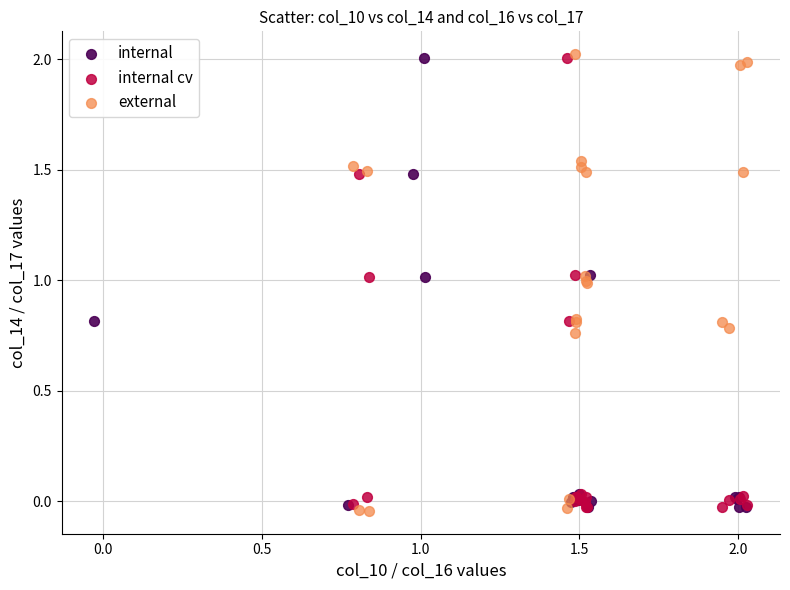

What are all the series names shown in the legend?

internal, internal cv, external